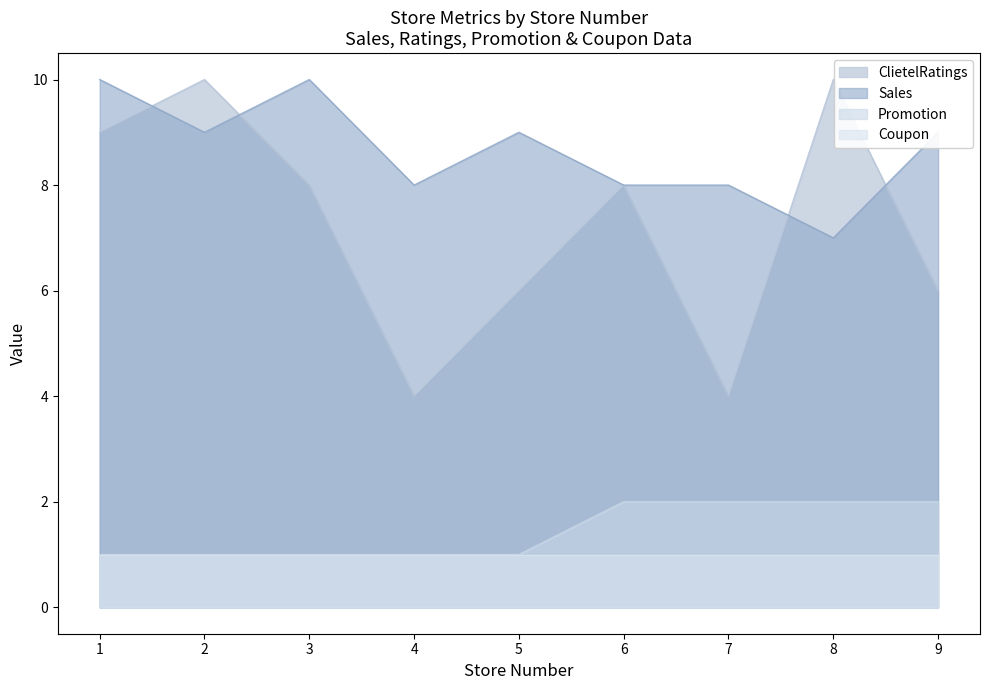

What is the difference between the highest and lowest values at 9?

8